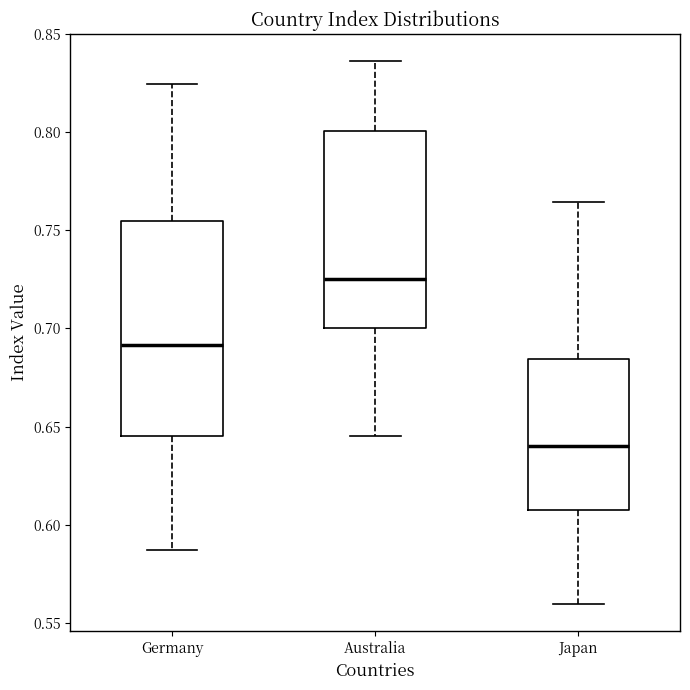

Where is the upper edge of the box for Australia on the y-axis? The values are not printed on the chart, so give them approximately, as read against the axis.

0.800